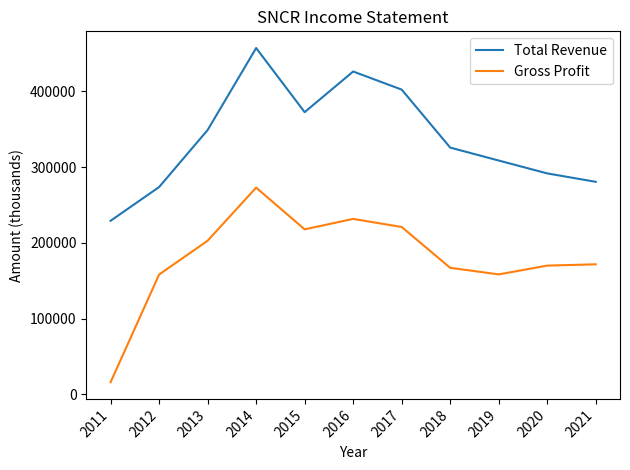

Is the value of Total Revenue at 2019 greater than the value of Gross Profit at 2014?

Yes